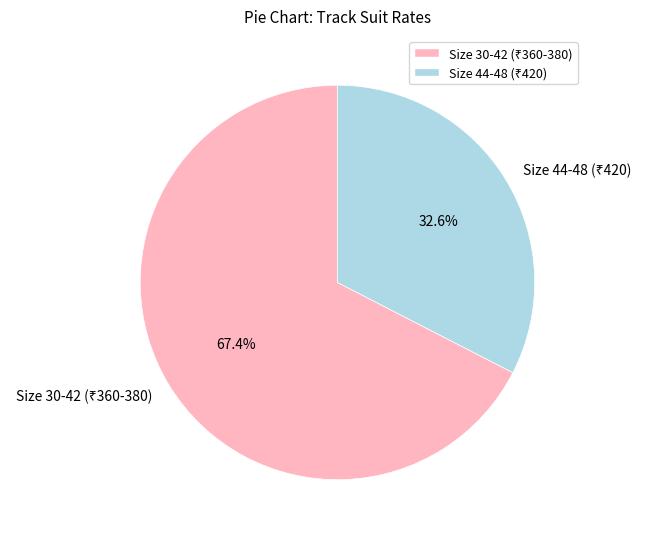

Is there a majority slice in this chart?

Yes